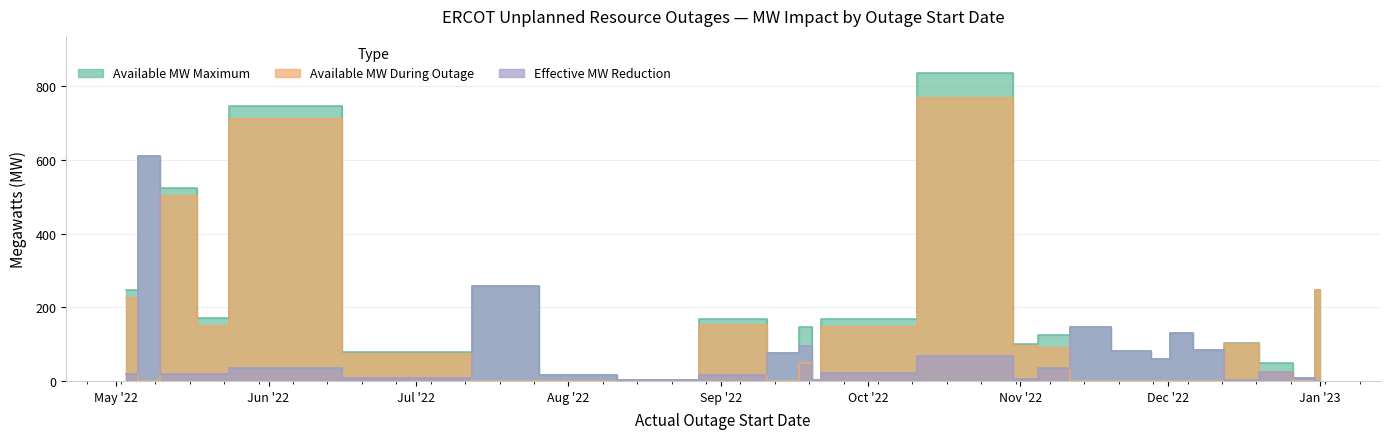

What is the difference between the highest and lowest values at 2022-12-30?

8